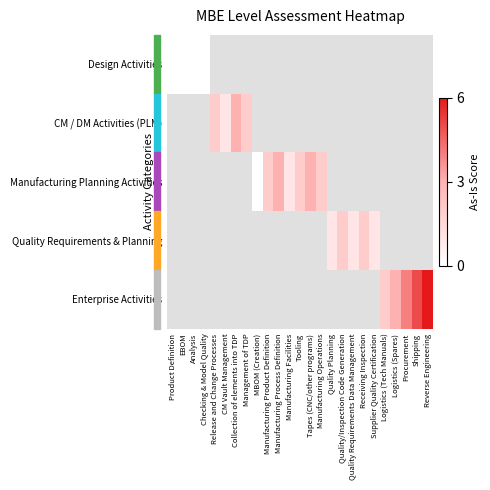

Count the number of categories in the chart.

25